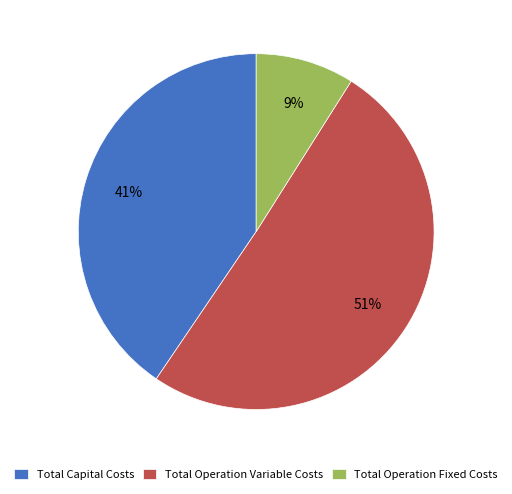

True or false: Total Operation Variable Costs accounts for 51% of the total.

True